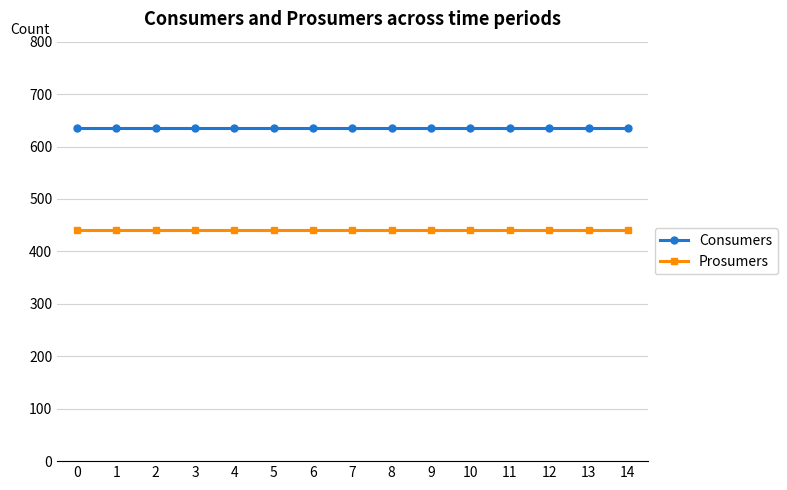

At how many categories does at least one series exceed 555?

15